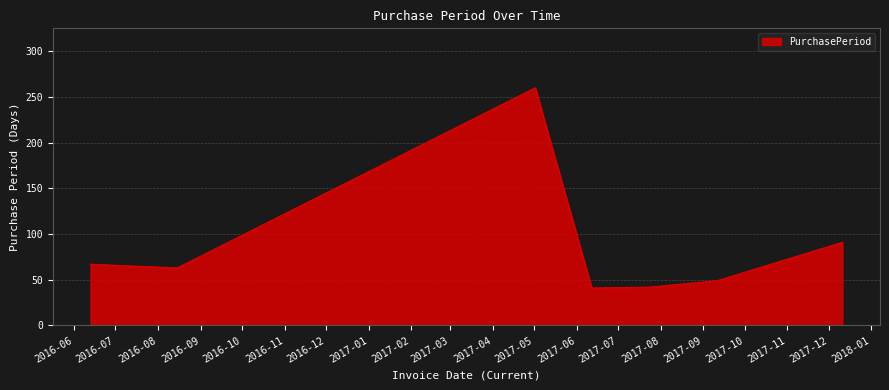

What is the sum of all values?

613